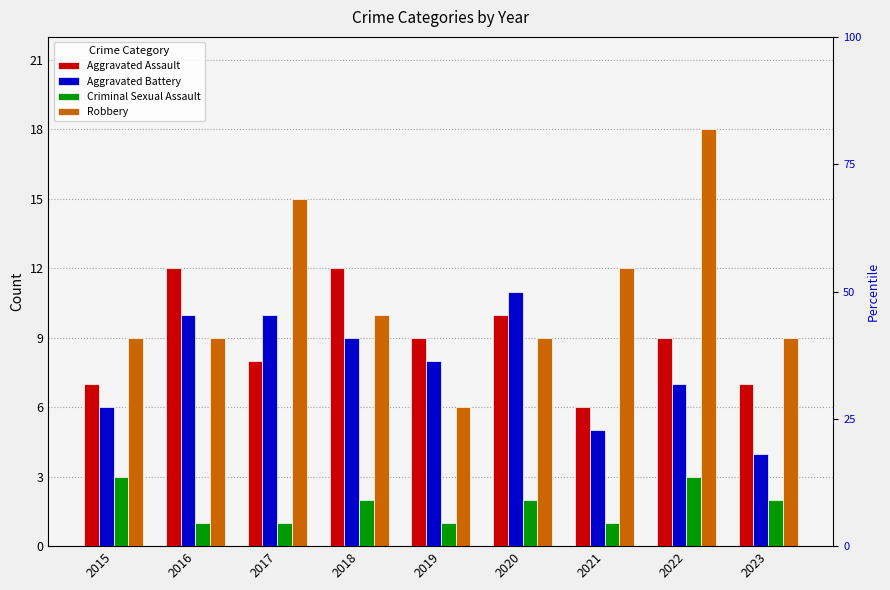

What are all the series names shown in the legend?

Aggravated Assault, Aggravated Battery, Criminal Sexual Assault, Robbery